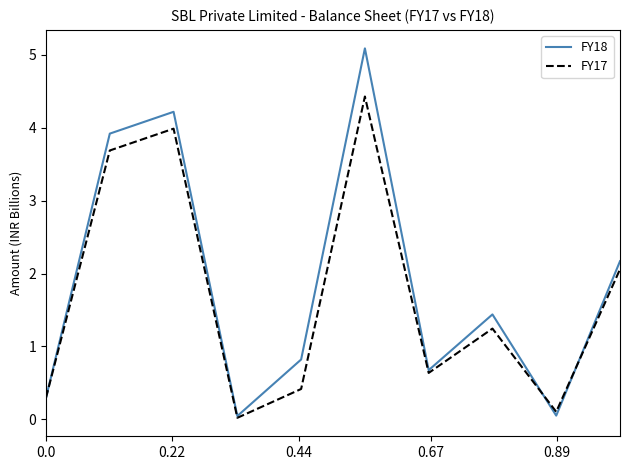

What is the maximum value for FY17?

4.4